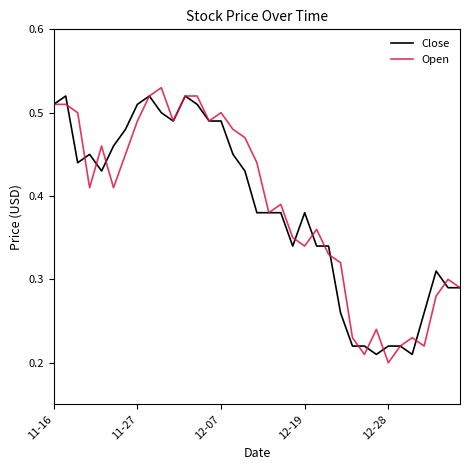

Which series has the largest total across all categories?

Open